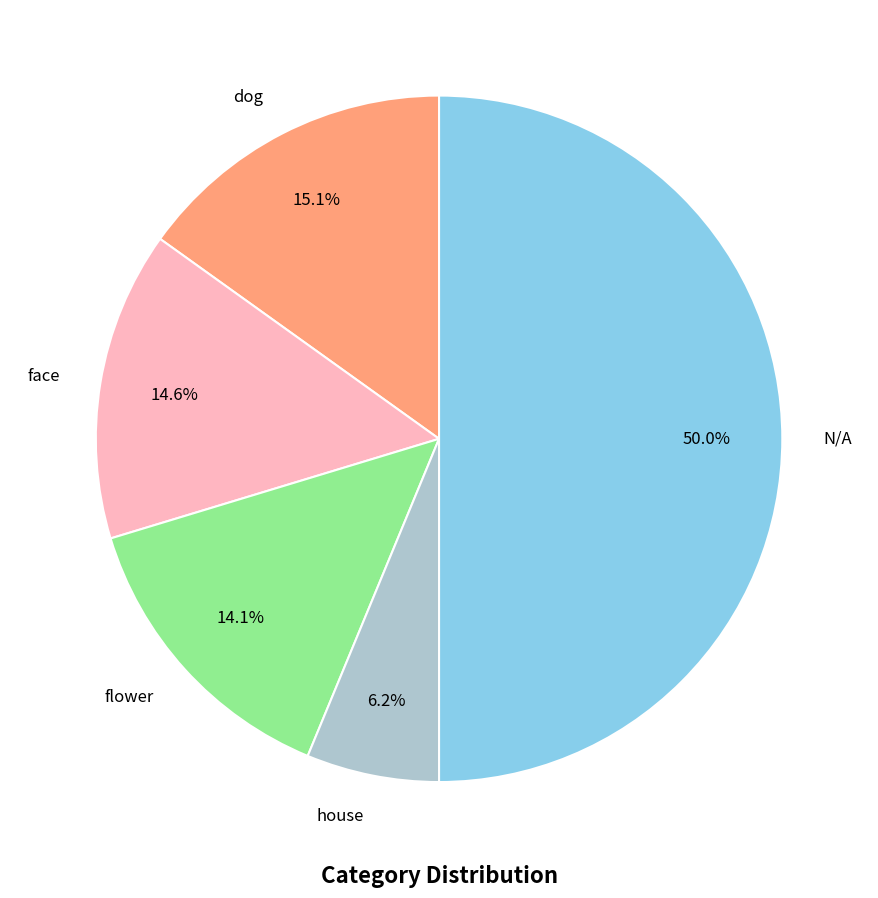

Approximately how many times larger is the value at dog compared to N/A?

0.3